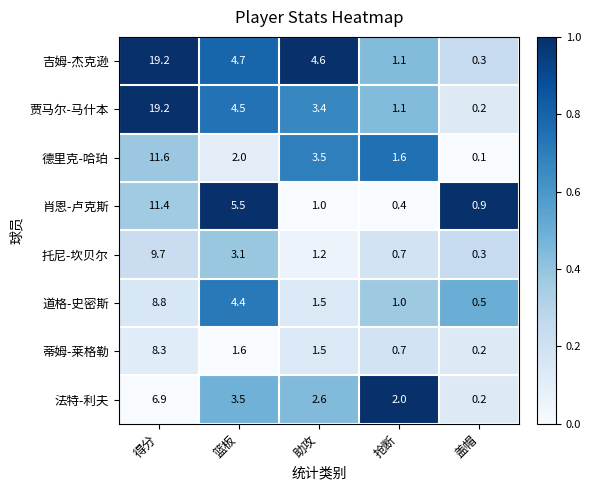

What value does the 吉姆-杰克逊 series have at 盖帽?

0.3